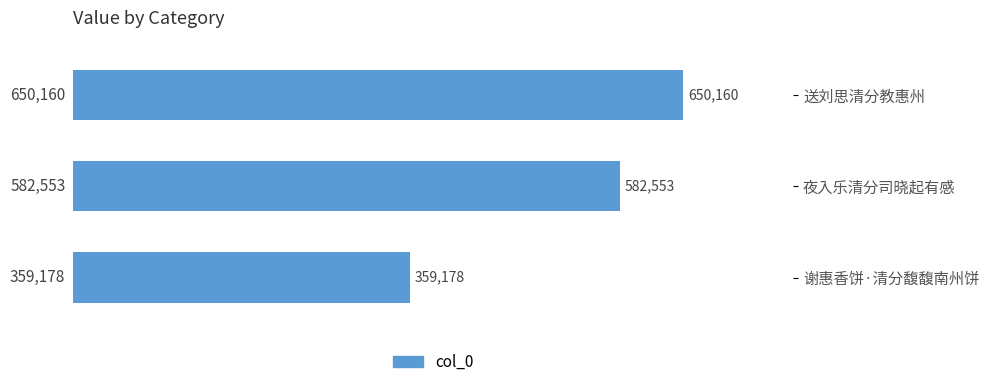

Rank the categories by value from lowest to highest.

谢惠香饼·清分馥馥南州饼, 夜入乐清分司晓起有感, 送刘思清分教惠州